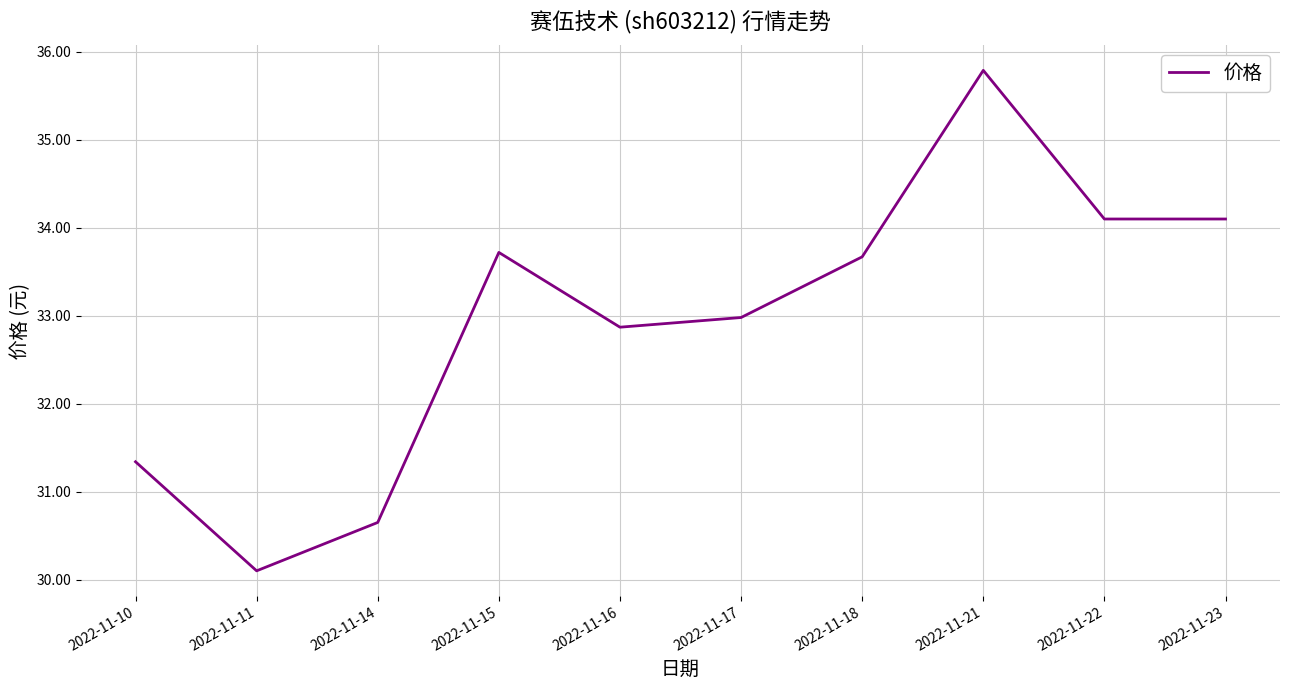

True or false: the data shows 45.6 at 2022-11-16.

False